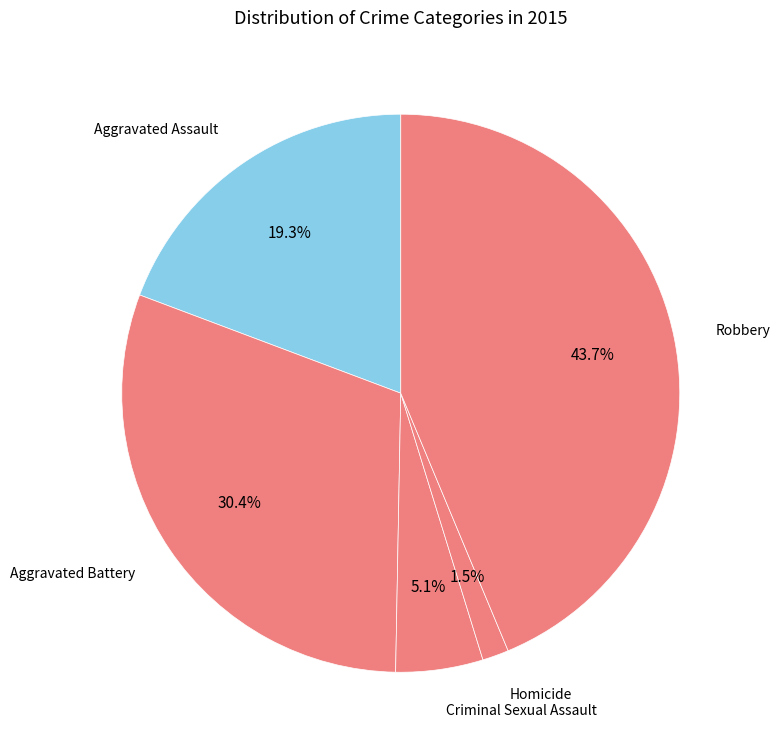

How many segments does this pie chart have?

5